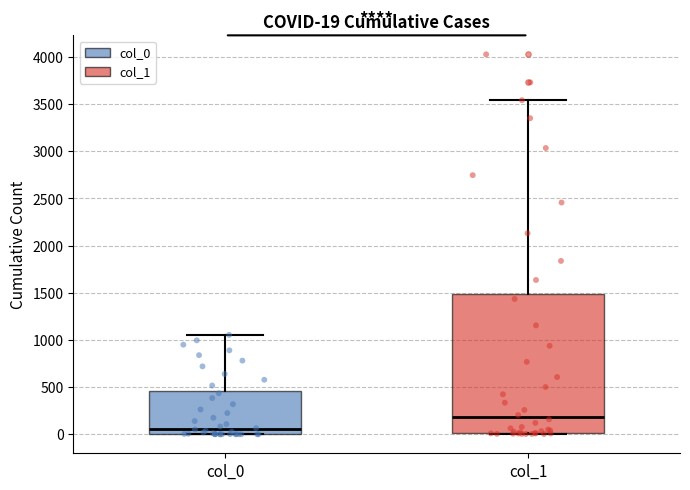

Which box's median line is the lowest?

col_0